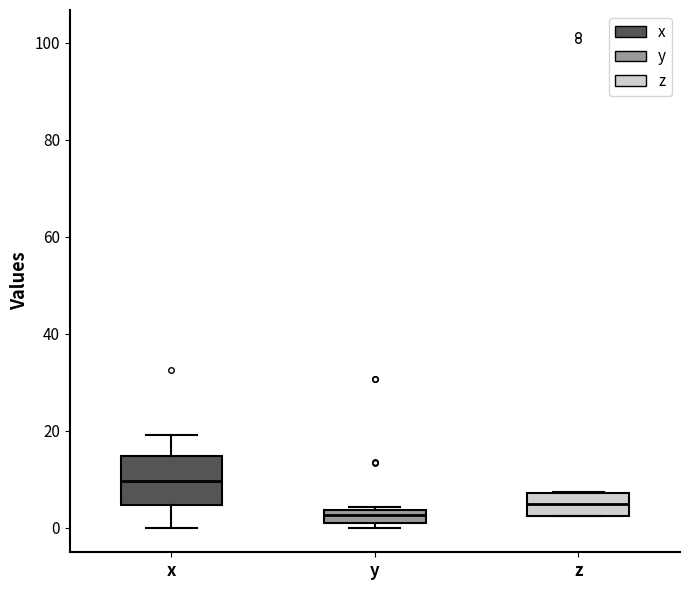

Where is the upper edge of the box for z on the y-axis? The values are not printed on the chart, so give them approximately, as read against the axis.

8